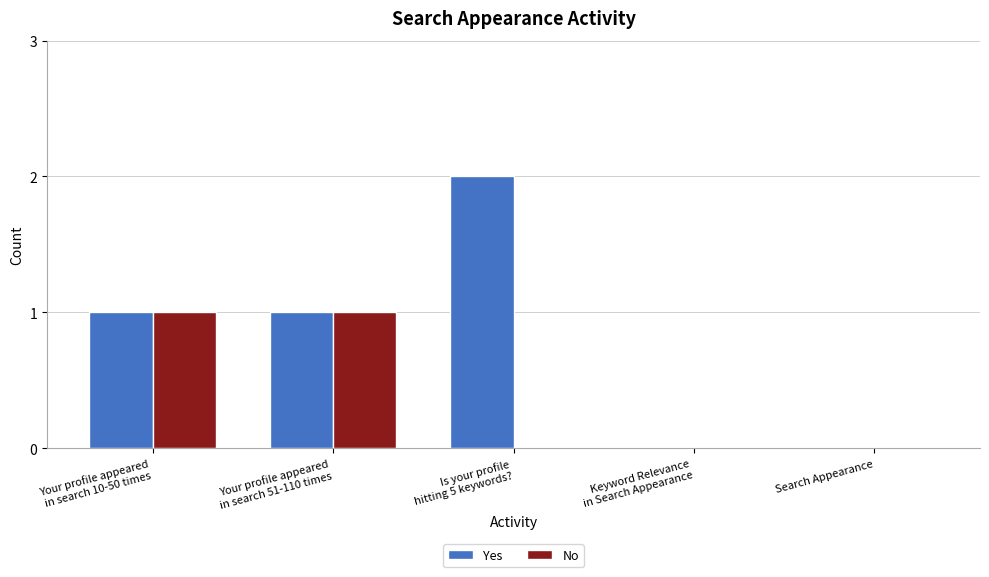

What is the average value of the Yes series?

1